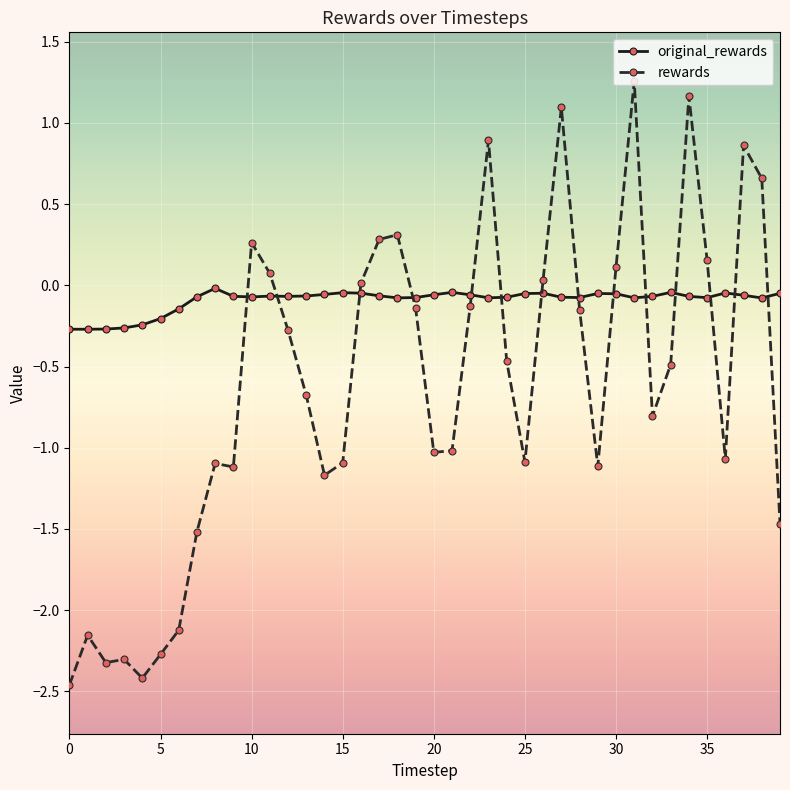

How many times do original_rewards and rewards cross each other?

14